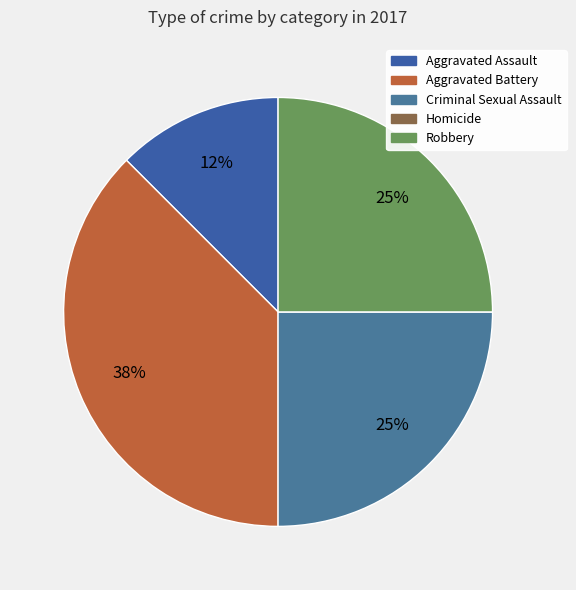

What percentage is NOT represented by Aggravated Battery?

62.5%